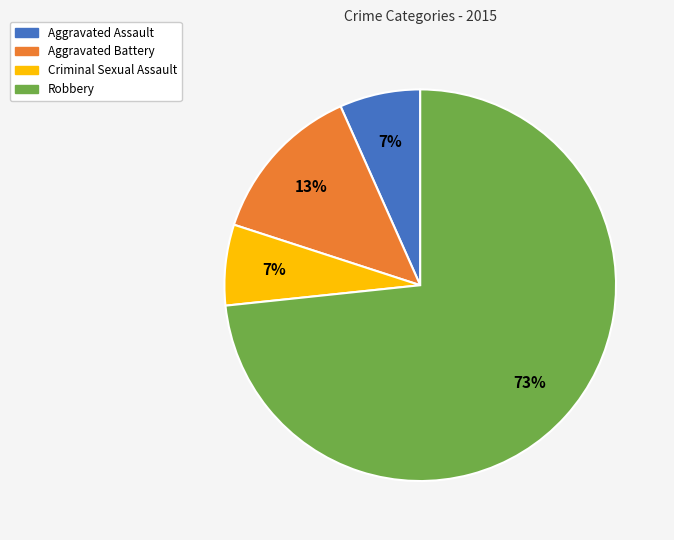

Is the sum of Aggravated Assault and Robbery greater than half?

Yes